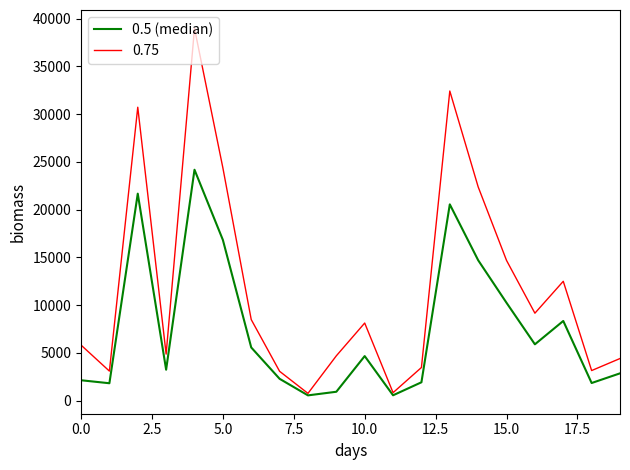

Rank the series by their average value, from lowest to highest.

0.5 (median), 0.75